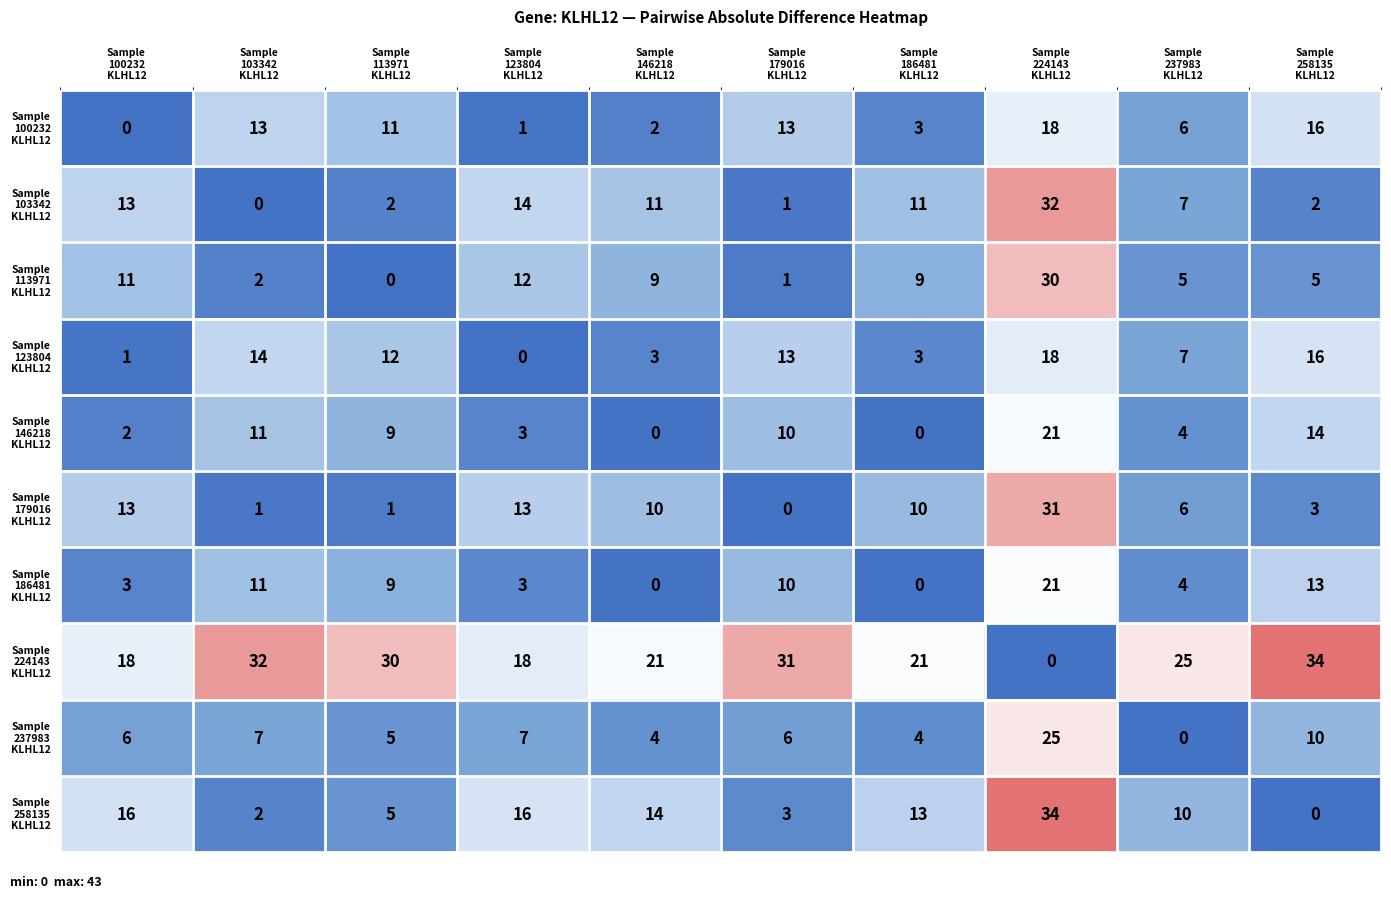

What is the greatest value displayed?

34